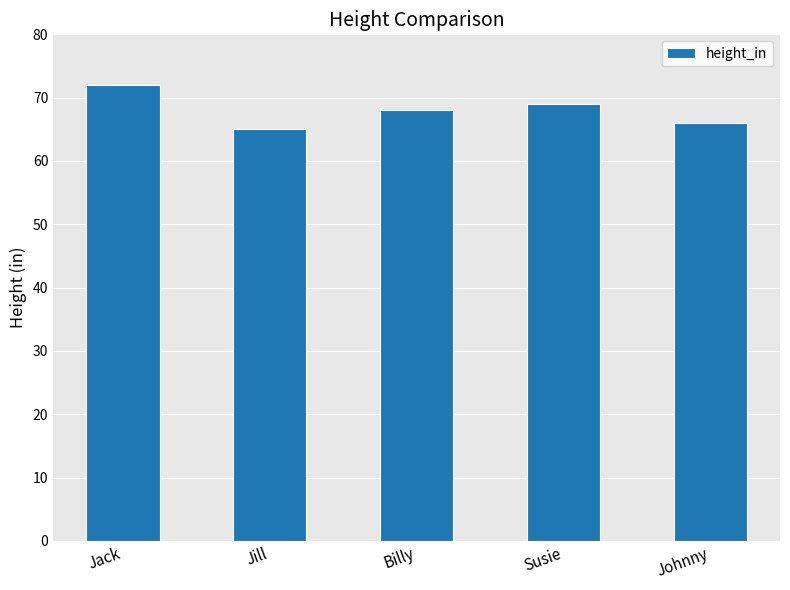

What is the sum of the values at Billy and Susie?

137